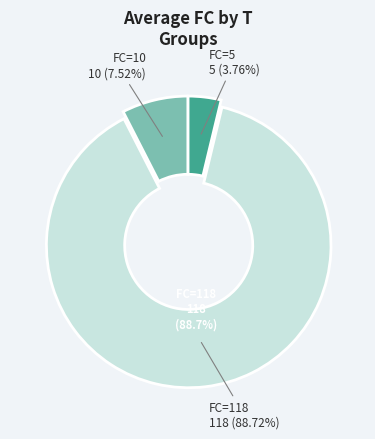

To the nearest percent, what percentage of the pie is T=1 (FC=5)?

4%